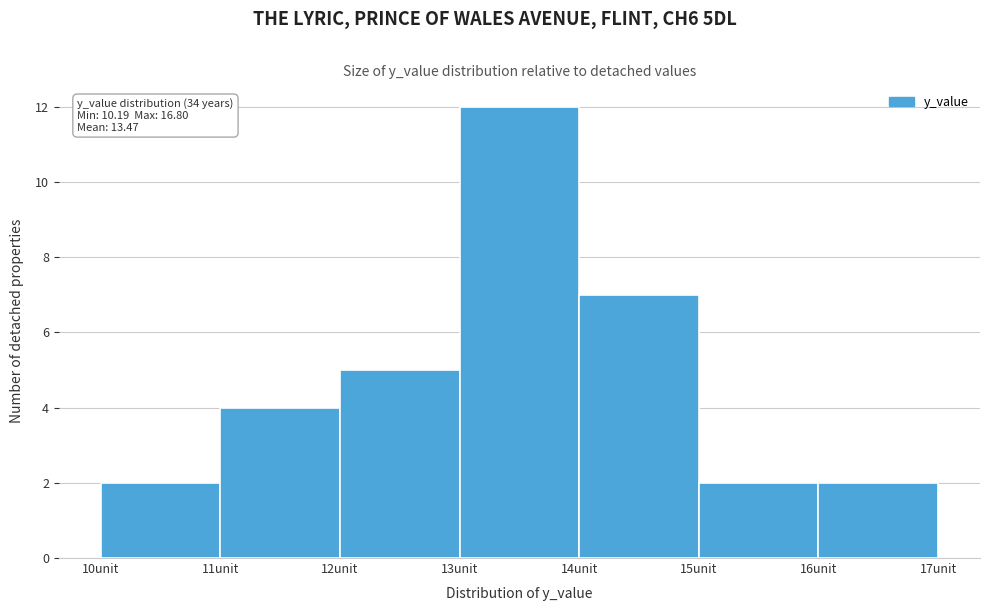

Over which range of the x-axis is the bar tallest?

13 to 14